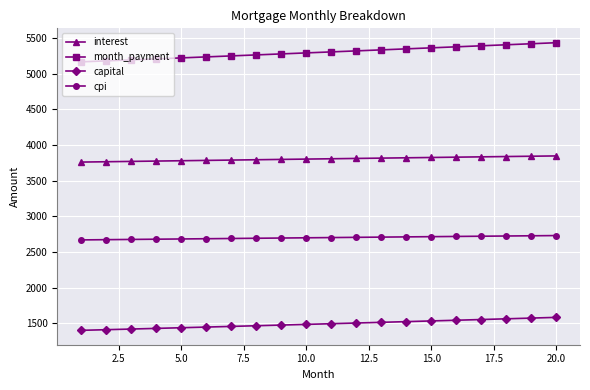

Which series has the widest spread of values?

month_payment